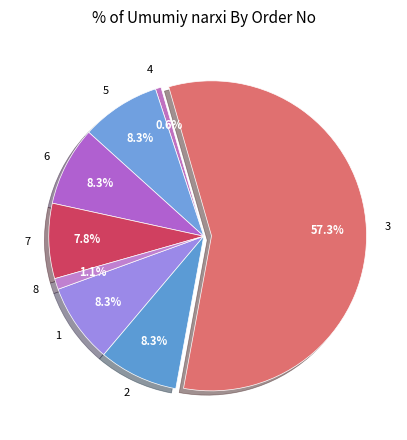

What percentage is the 6 slice, to the nearest percent?

8%